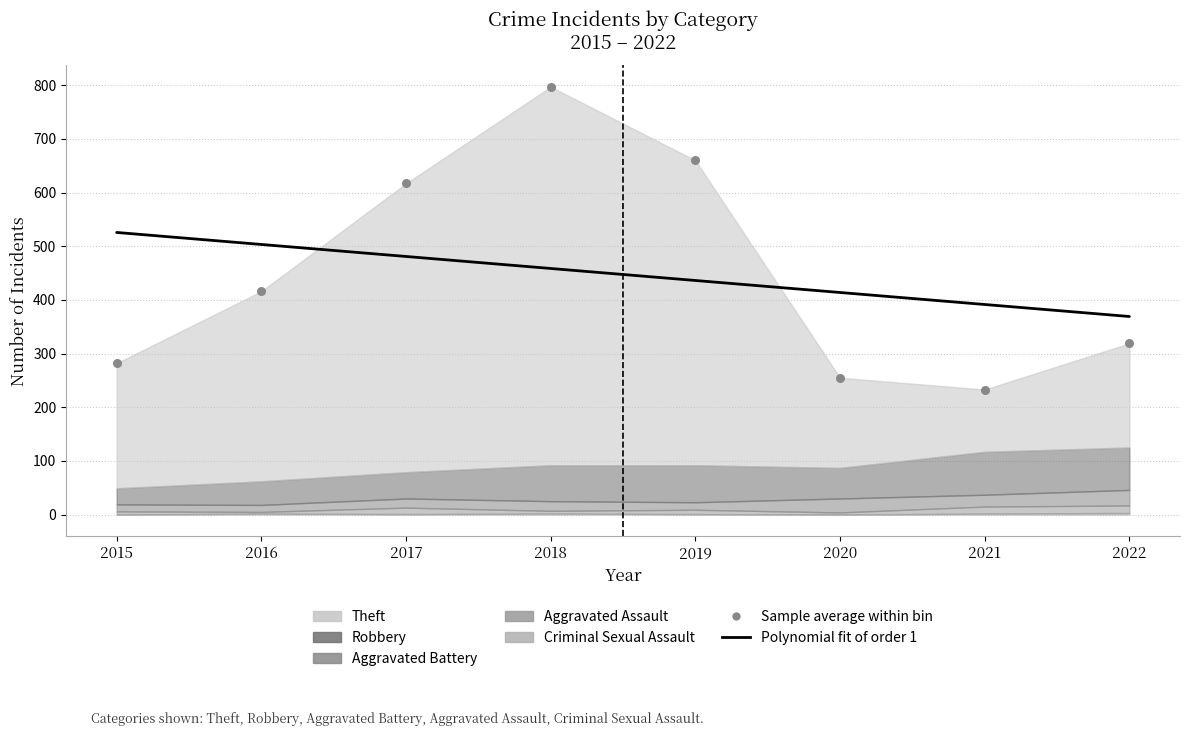

Which series contains the highest Y value?

Sample average within bin